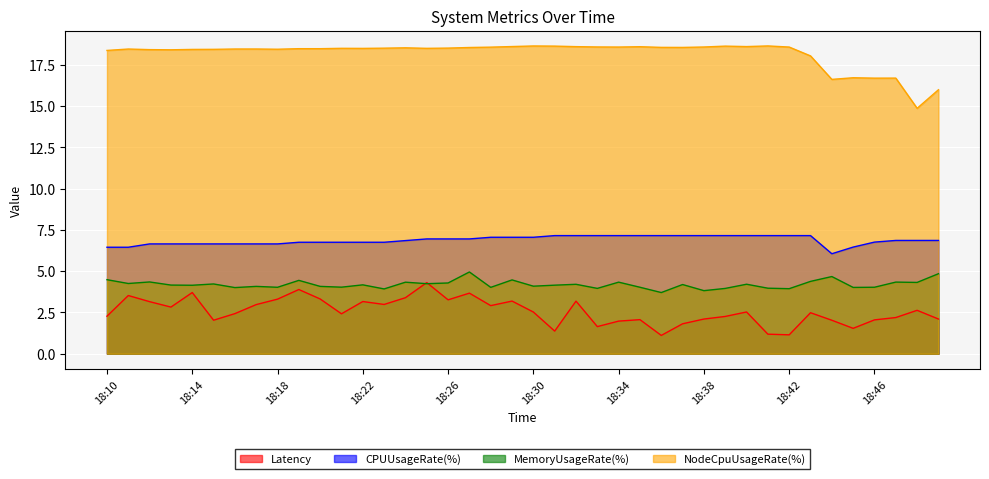

Which series changed the most between 18:37 and 18:44?

NodeCpuUsageRate(%)